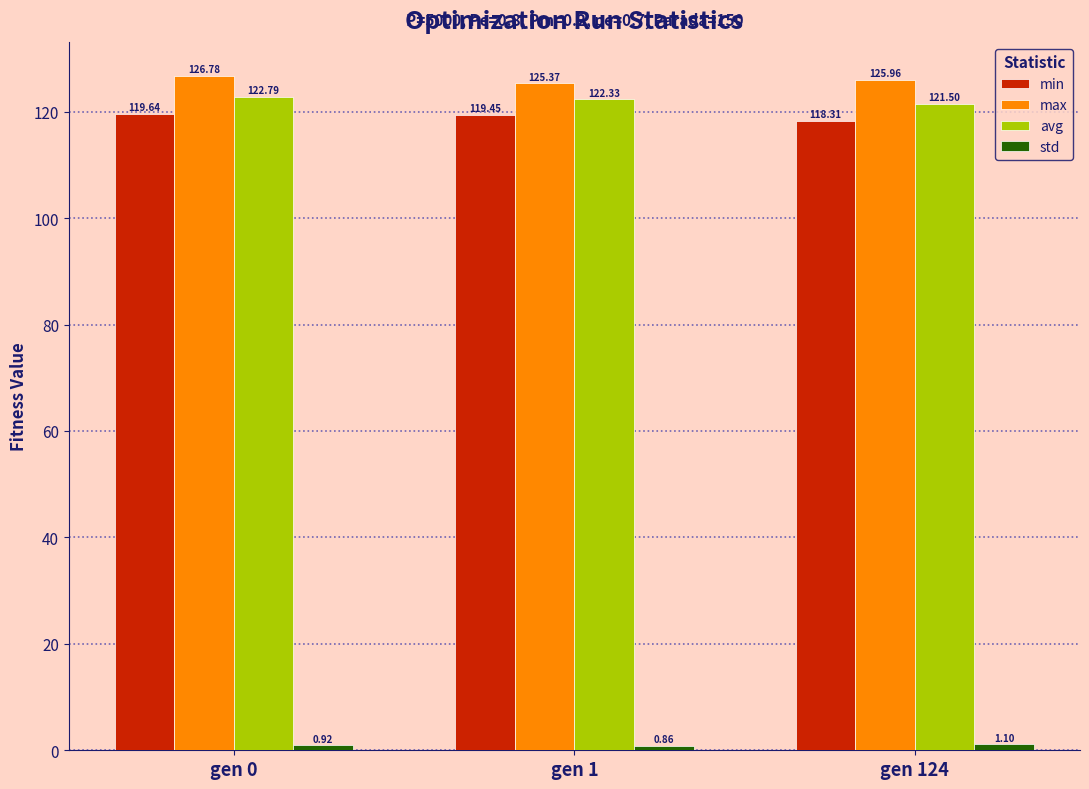

At how many categories does at least one series exceed 82?

3